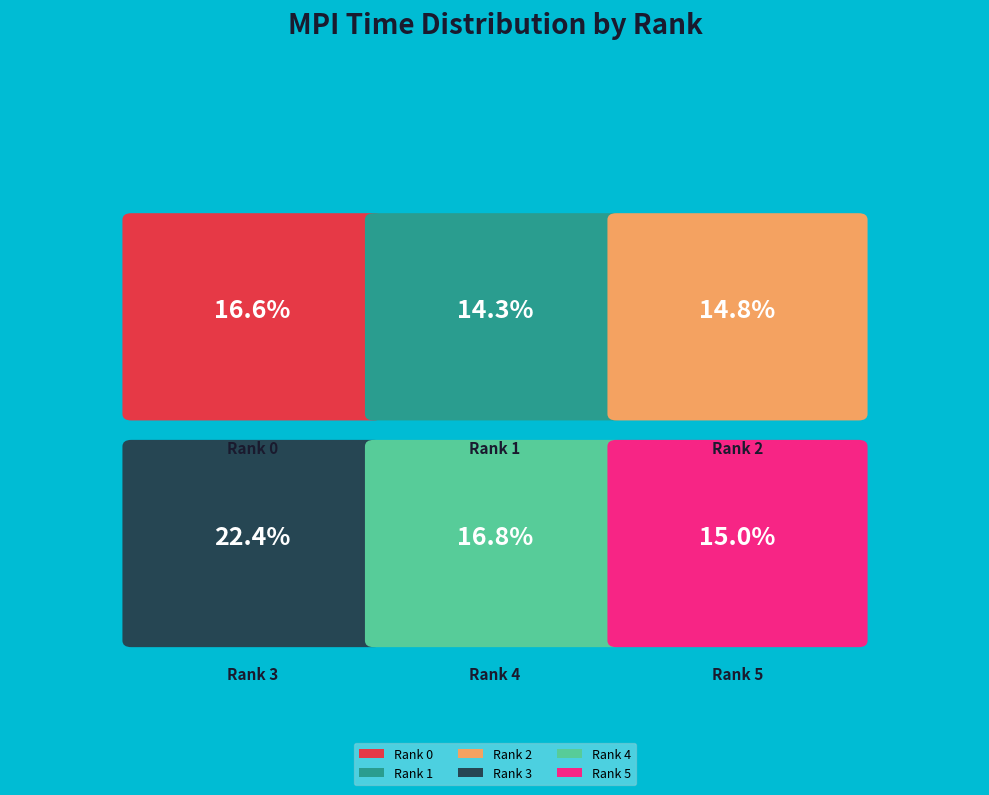

Combined, what portion of the pie is Rank 4 and Rank 1?

31.1%